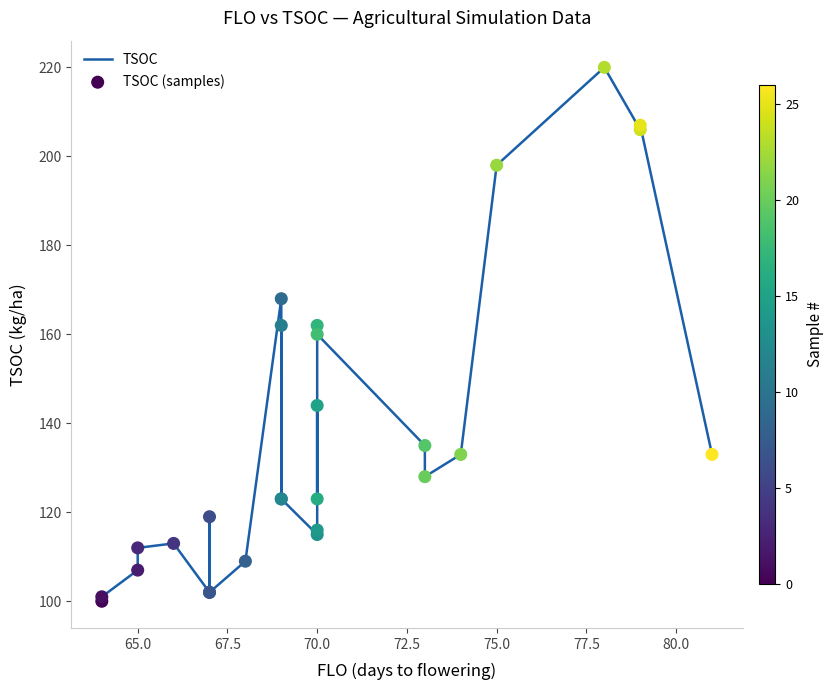

What are all the series names shown in the legend?

TSOC, TSOC (samples)